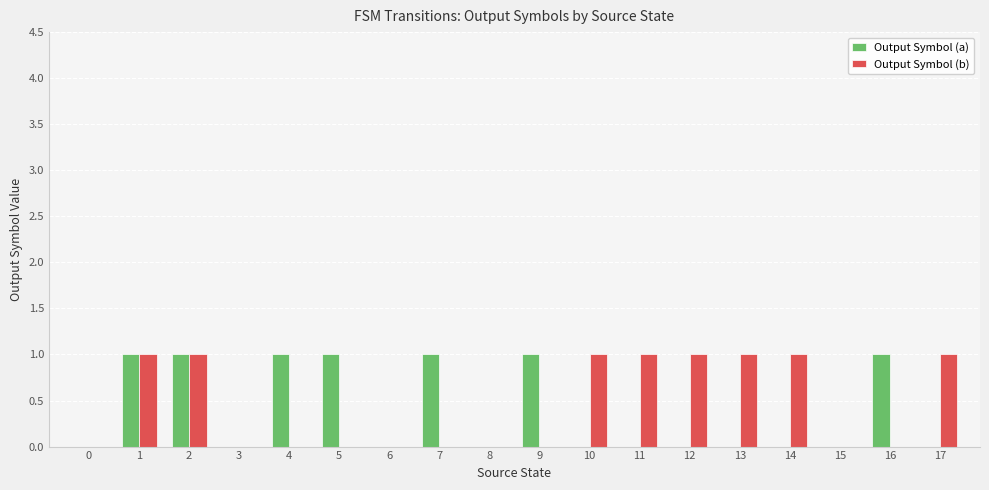

True or false: Output Symbol (a) has a value of 0 at 14.

True